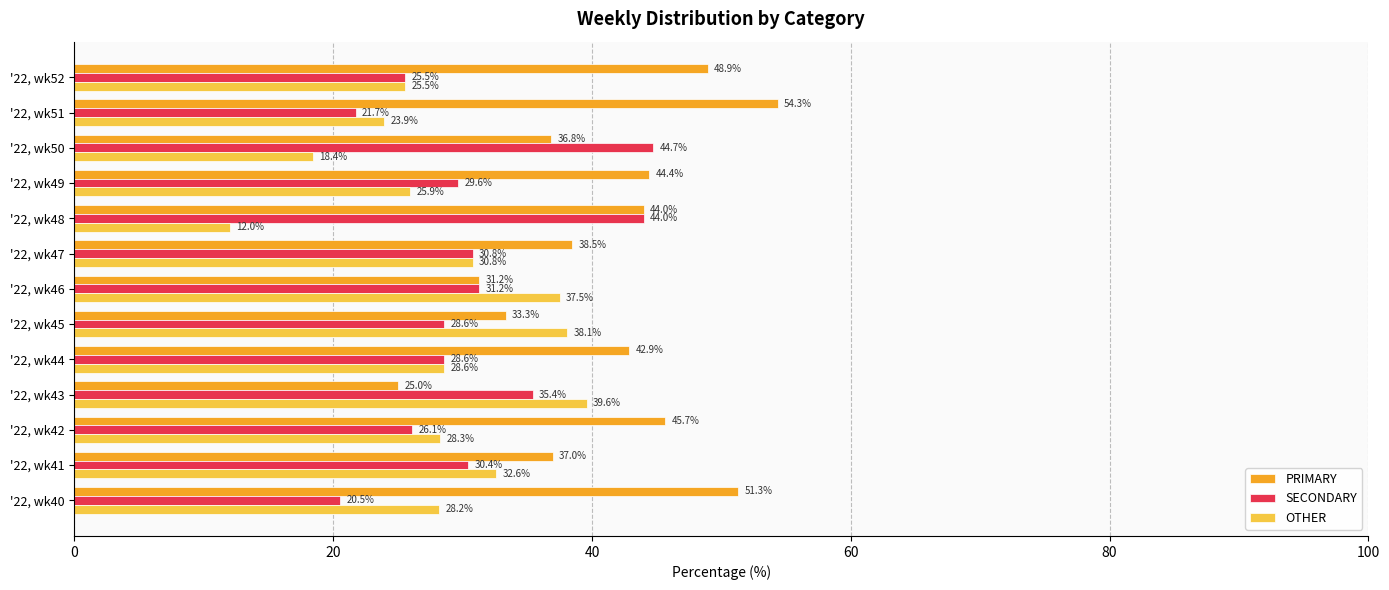

What value does the OTHER series have at '22, wk41?

32.6